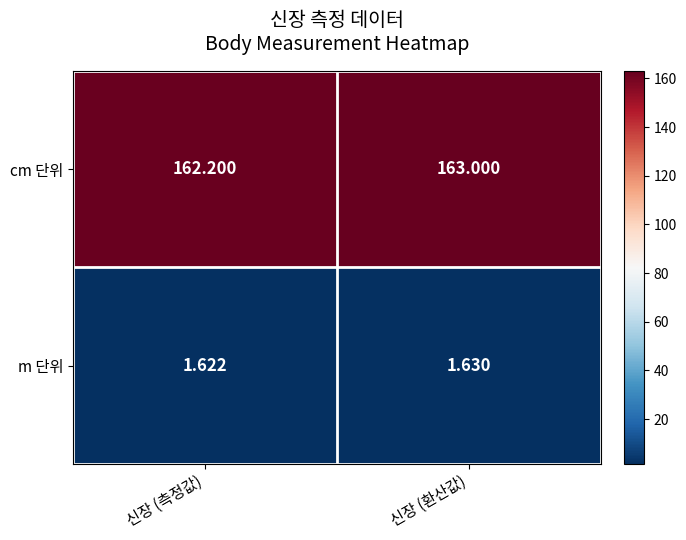

Which category has the lowest value in the m 단위 series?

신장 (측정값)